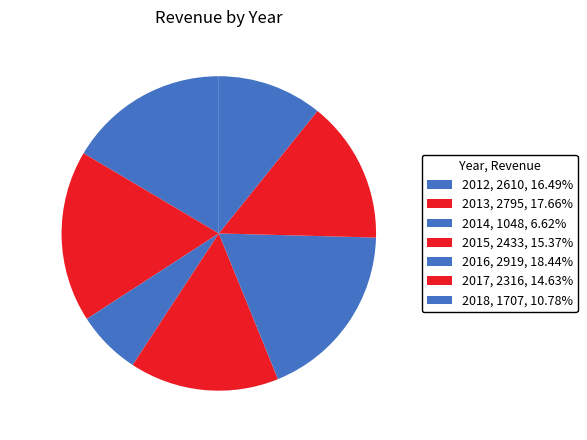

Which slice is the largest?

2016